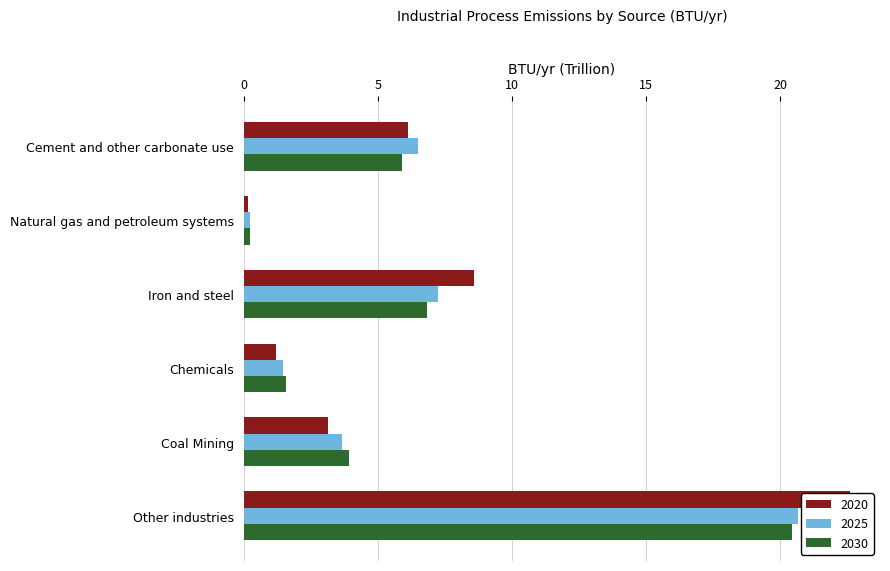

Reading left to right, transcribe all the data shown in this chart.

2020: 6.1	0.2	8.6	1.2	3.1	22.6
2025: 6.5	0.2	7.2	1.5	3.6	20.7
2030: 5.9	0.2	6.8	1.6	3.9	20.4